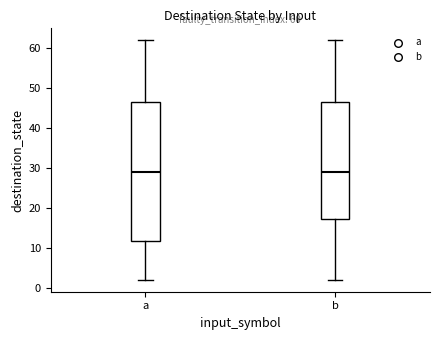

Which box is the tallest, from its lower edge to its upper edge?

a